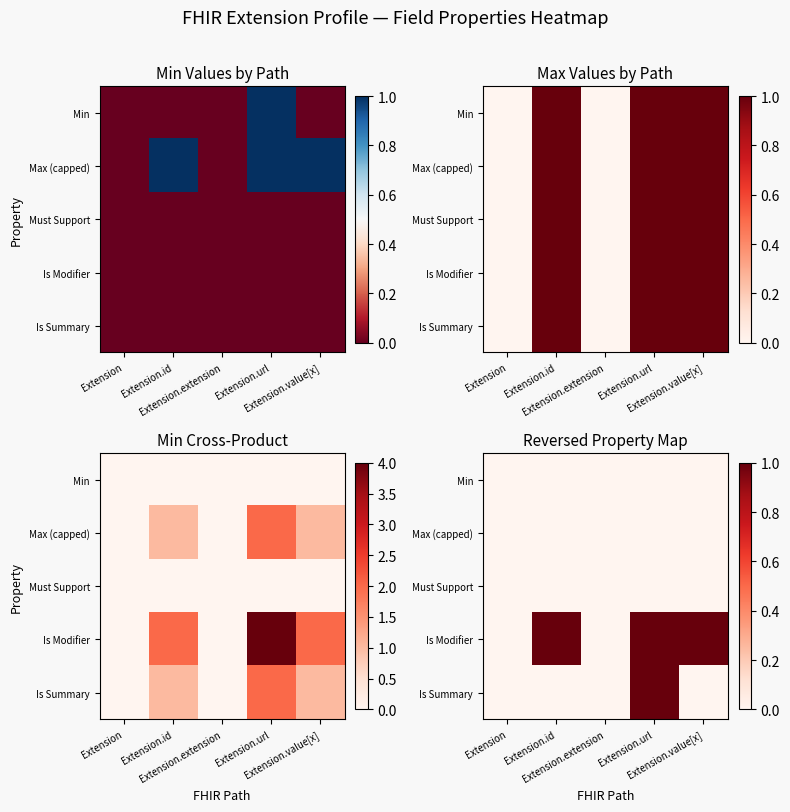

Where is Must Support nearest to the value 0?

Extension